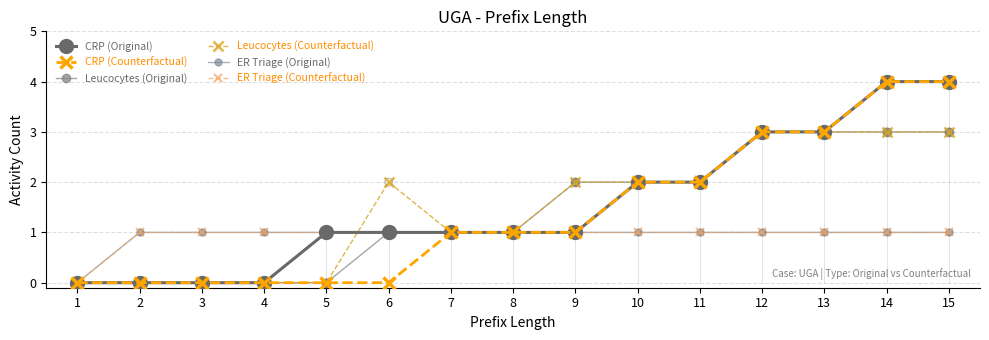

Does the chart have visible grid lines?

Yes